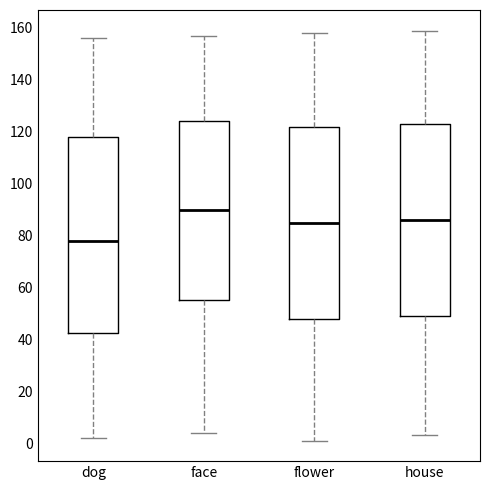

Reading left to right, transcribe this box plot: for each box, give where its median line is, the range the box spans, and where its two whiskers end, as read against the y-axis. The values are not printed on the chart, so give them approximately, as read against the axis.

dog: median 78, box 42 to 118, whiskers 2 to 156
face: median 90, box 56 to 124, whiskers 4 to 158
flower: median 86, box 48 to 122, whiskers 2 to 158
house: median 86, box 50 to 124, whiskers 4 to 160